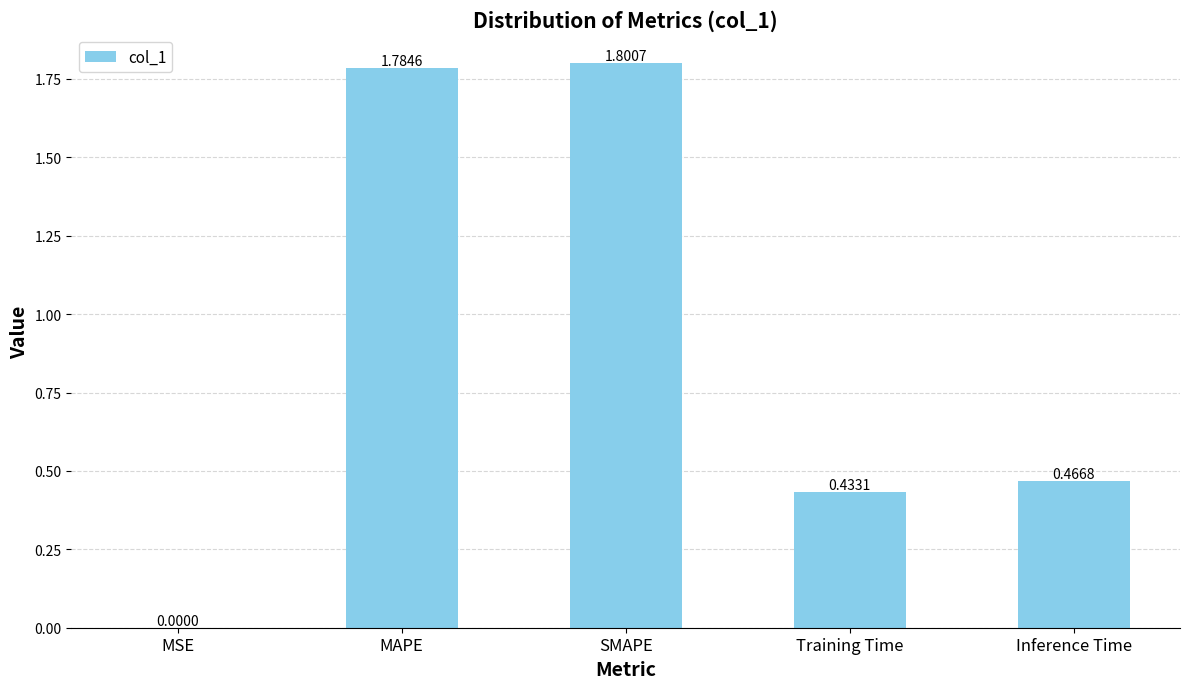

Between Inference Time and SMAPE, which is larger?

SMAPE